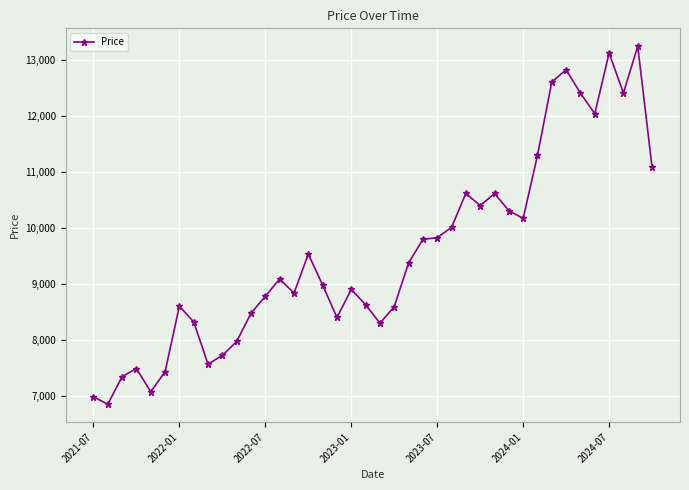

Does the chart display data point markers on the line(s)?

Yes